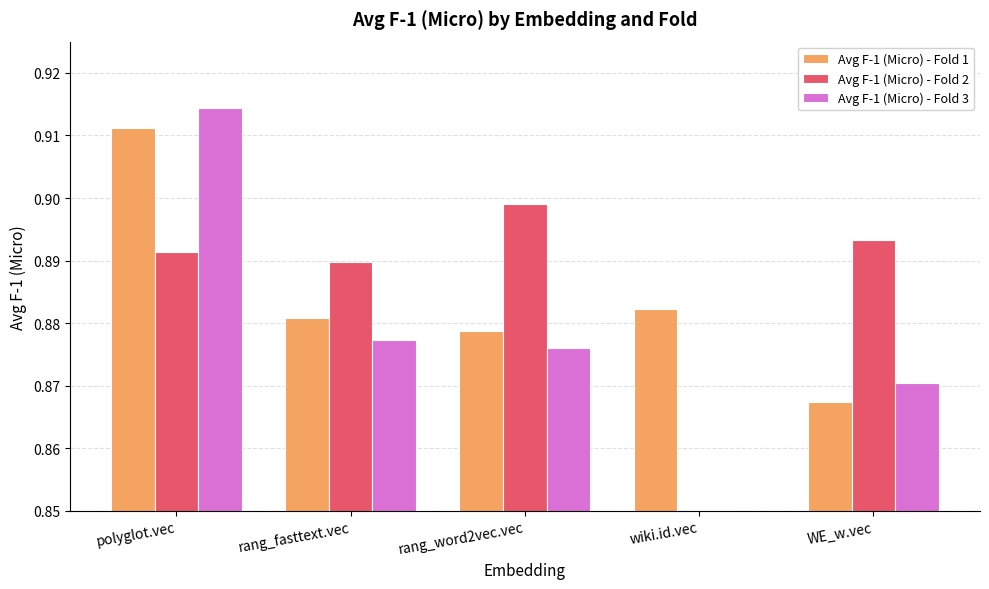

What position from the right is rang_word2vec.vec?

3